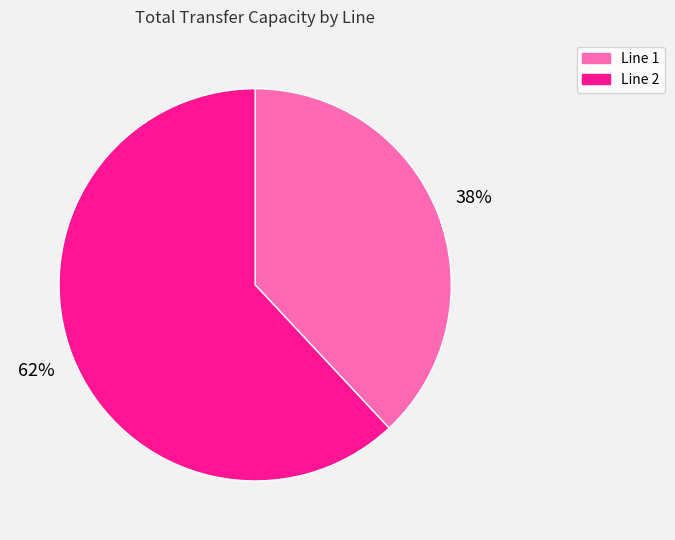

True or false: Line 2 accounts for 48% of the total.

False